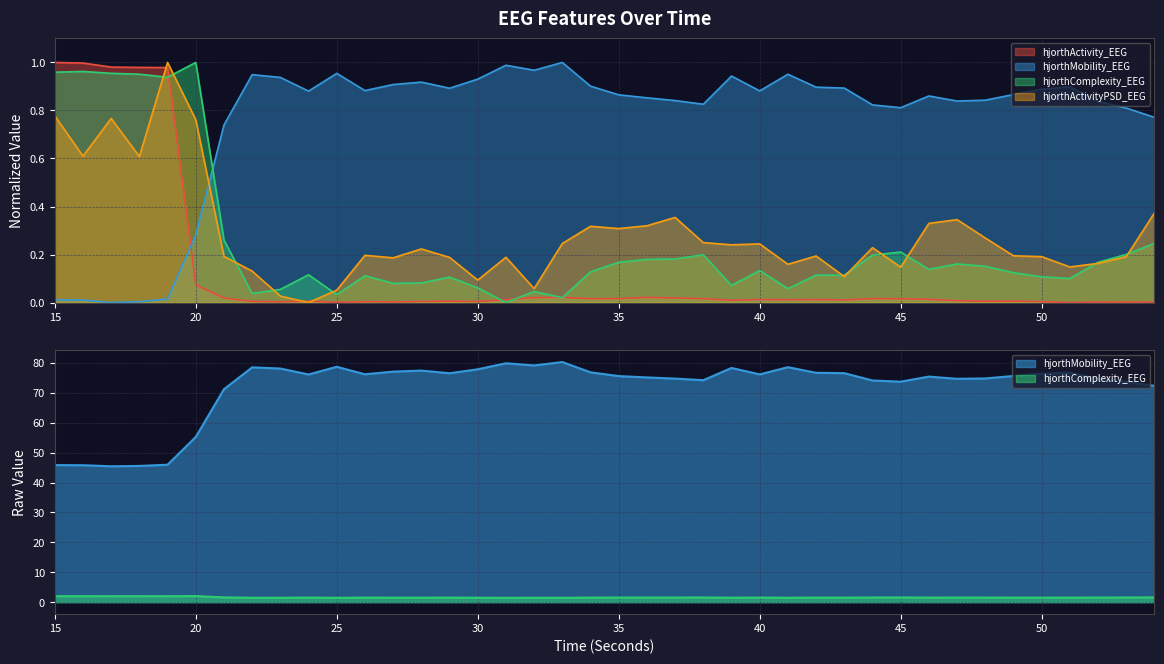

Reading left to right, what are all the values shown in this chart?

hjorthActivity_EEG: 15=1.0	16=1.0	17=1.0	18=1.0	19=1.0	20=0.1	21=0.0	22=0.0	23=0.0	24=0.0	25=0.0	26=0.0	27=0.0	28=0.0	29=0.0	30=0.0	31=0.0	32=0.0	33=0.0	34=0.0	35=0.0	36=0.0	37=0.0	38=0.0	39=0.0	40=0.0	41=0.0	42=0.0	43=0.0	44=0.0	45=0.0	46=0.0	47=0.0	48=0.0	49=0.0	50=0.0	51=0.0	52=0.0	53=0.0	54=0.0
hjorthMobility_EEG: 15=0.0	16=0.0	17=0.0	18=0.0	19=0.0	20=0.3	21=0.7	22=0.9	23=0.9	24=0.9	25=1.0	26=0.9	27=0.9	28=0.9	29=0.9	30=0.9	31=1.0	32=1.0	33=1.0	34=0.9	35=0.9	36=0.9	37=0.8	38=0.8	39=0.9	40=0.9	41=1.0	42=0.9	43=0.9	44=0.8	45=0.8	46=0.9	47=0.8	48=0.8	49=0.9	50=0.9	51=0.9	52=0.8	53=0.8	54=0.8
hjorthComplexity_EEG: 15=1.0	16=1.0	17=1.0	18=1.0	19=0.9	20=1.0	21=0.3	22=0.0	23=0.1	24=0.1	25=0.0	26=0.1	27=0.1	28=0.1	29=0.1	30=0.1	31=0.0	32=0.0	33=0.0	34=0.1	35=0.2	36=0.2	37=0.2	38=0.2	39=0.1	40=0.1	41=0.1	42=0.1	43=0.1	44=0.2	45=0.2	46=0.1	47=0.2	48=0.2	49=0.1	50=0.1	51=0.1	52=0.2	53=0.2	54=0.2
hjorthActivityPSD_EEG: 15=0.8	16=0.6	17=0.8	18=0.6	19=1.0	20=0.8	21=0.2	22=0.1	23=0.0	24=0.0	25=0.1	26=0.2	27=0.2	28=0.2	29=0.2	30=0.1	31=0.2	32=0.1	33=0.2	34=0.3	35=0.3	36=0.3	37=0.4	38=0.2	39=0.2	40=0.2	41=0.2	42=0.2	43=0.1	44=0.2	45=0.1	46=0.3	47=0.3	48=0.3	49=0.2	50=0.2	51=0.1	52=0.2	53=0.2	54=0.4